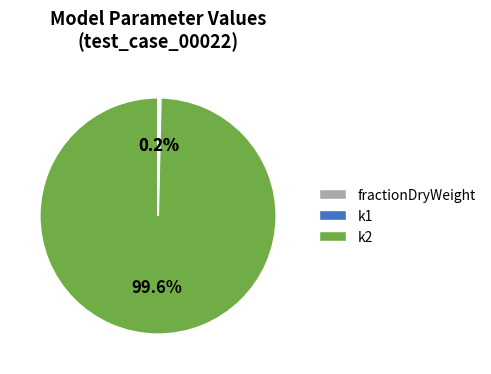

Which slice is the largest?

k2